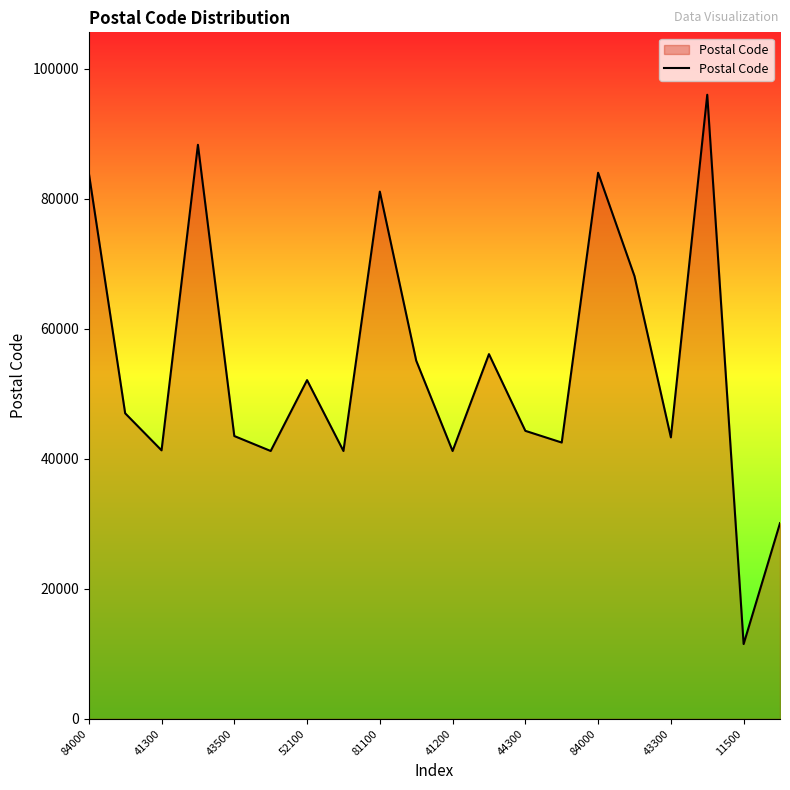

What is the difference between the maximum and minimum values?

84500